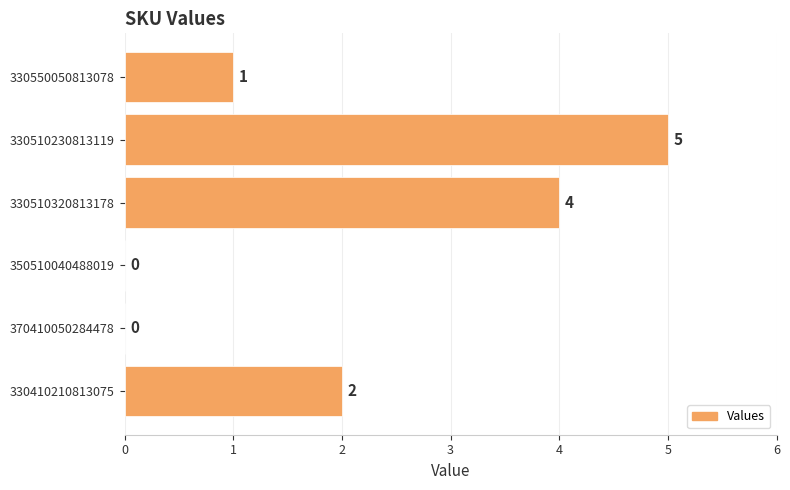

Reading top to bottom, list all the values displayed in this chart.

330550050813078=1	330510230813119=5	330510320813178=4	350510040488019=0	370410050284478=0	330410210813075=2